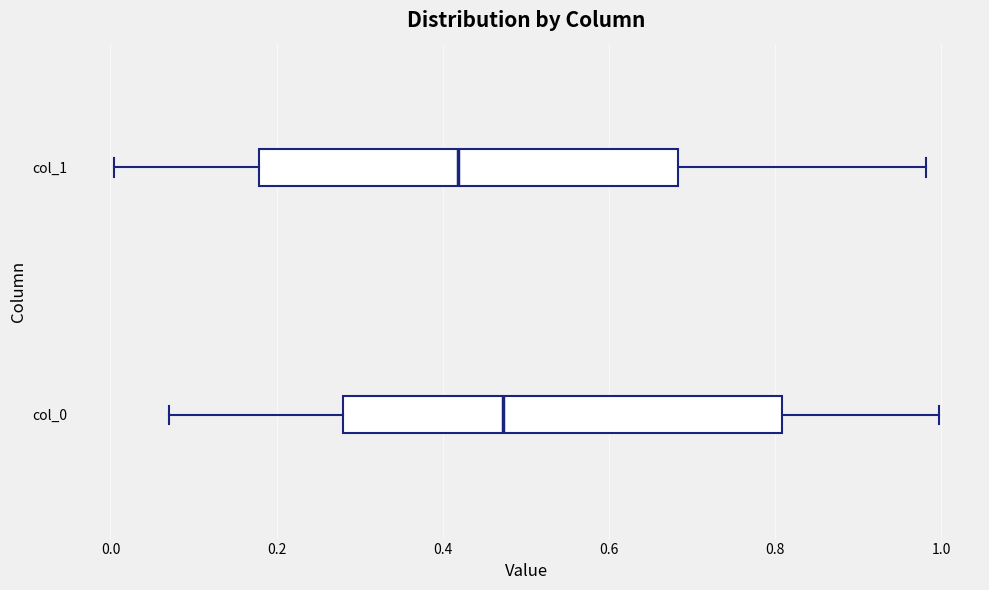

Reading bottom to top, transcribe this box plot: for each box, give where its median line is, the range the box spans, and where its two whiskers end, as read against the x-axis. The values are not printed on the chart, so give them approximately, as read against the axis.

col_0: median 0.48, box 0.28 to 0.80, whiskers 0.08 to 1.00
col_1: median 0.42, box 0.18 to 0.68, whiskers 0.00 to 0.98